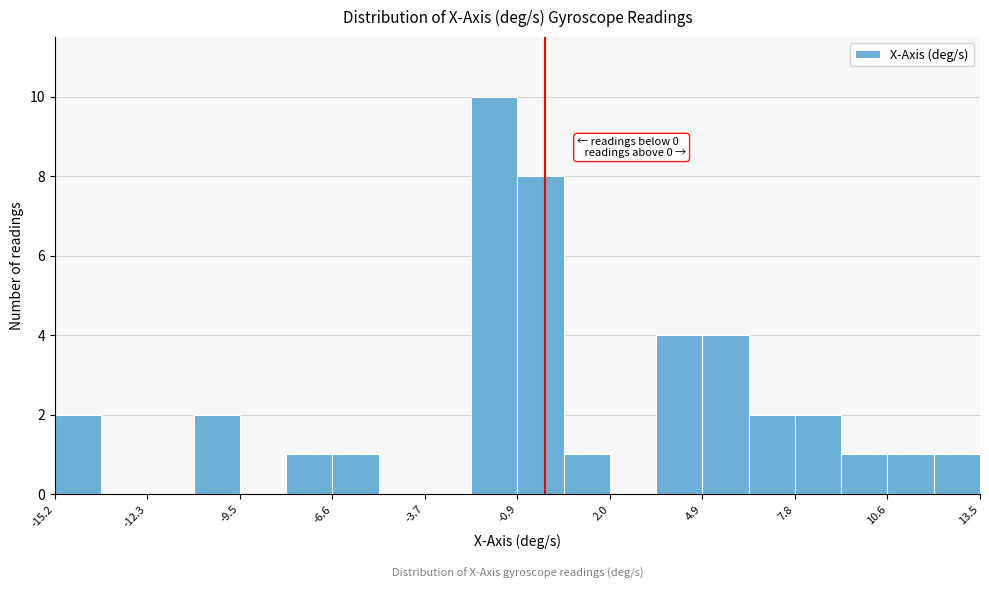

Read against the x-axis, roughly where is the centre of the tallest bar?

-1.5